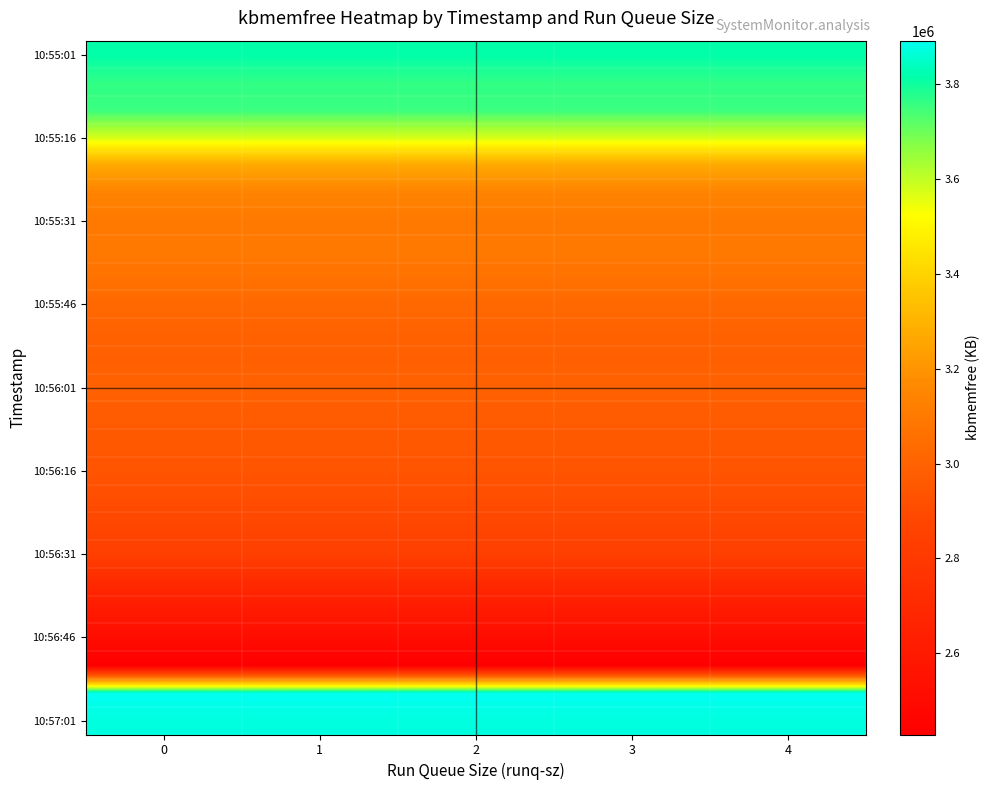

At how many categories does at least one series exceed 2950176?

5